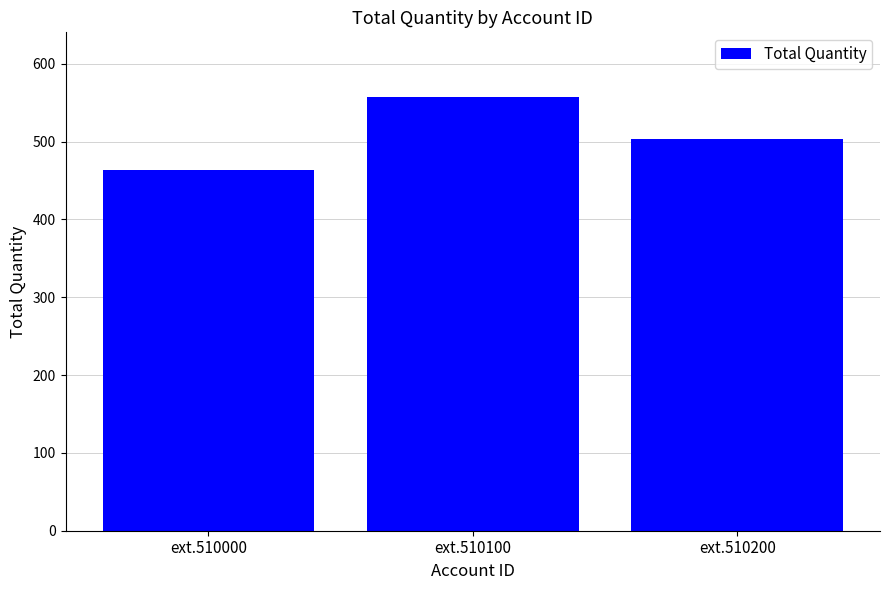

What is the maximum value shown in the chart?

557